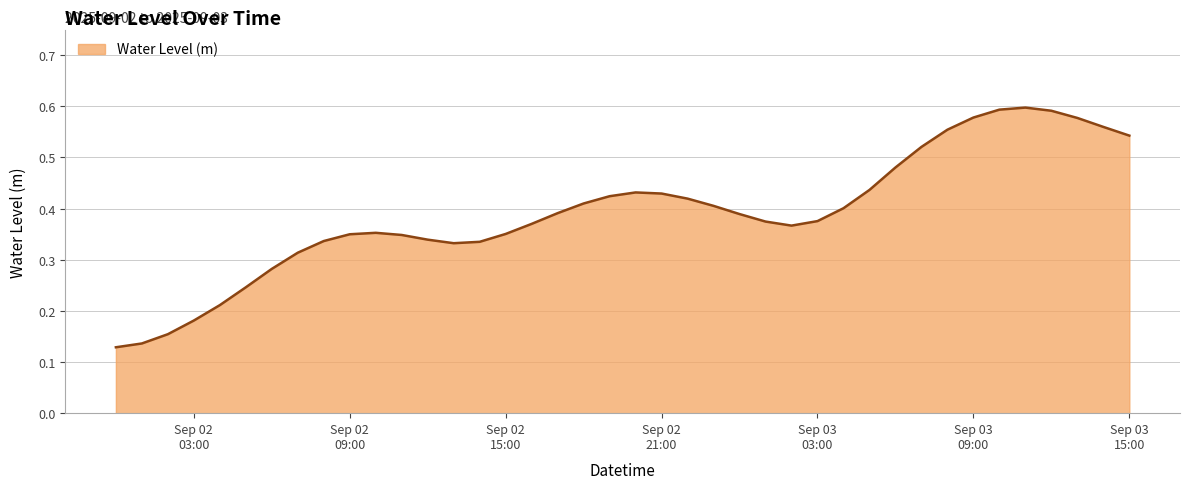

At which category does the data reach its first local peak?

2025-09-02 10:00:00